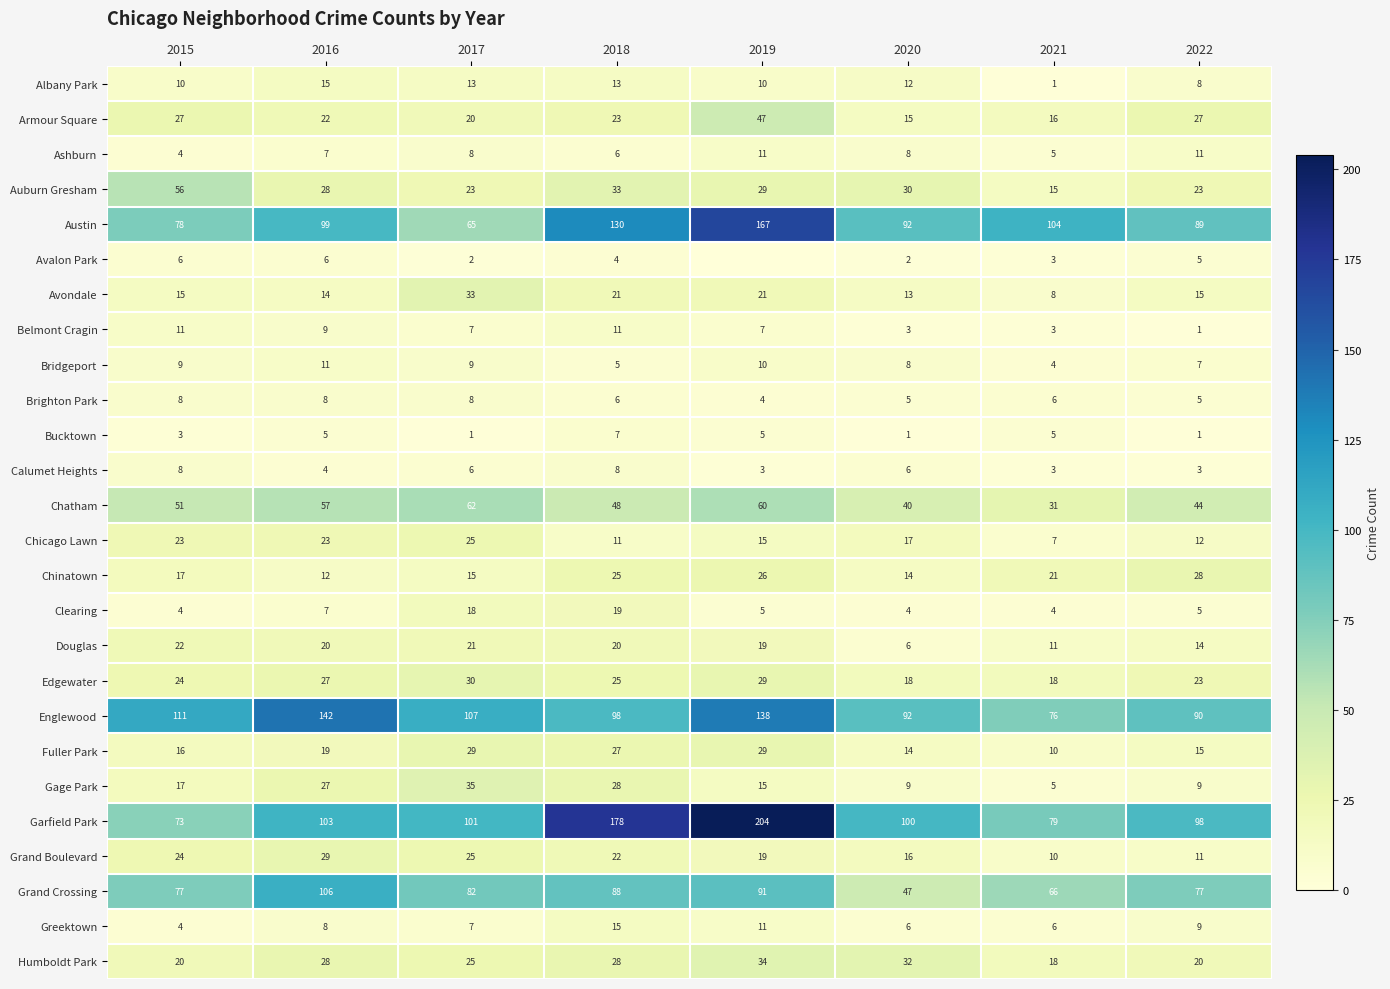

What is the spread (max minus min) of values at 2015?

108